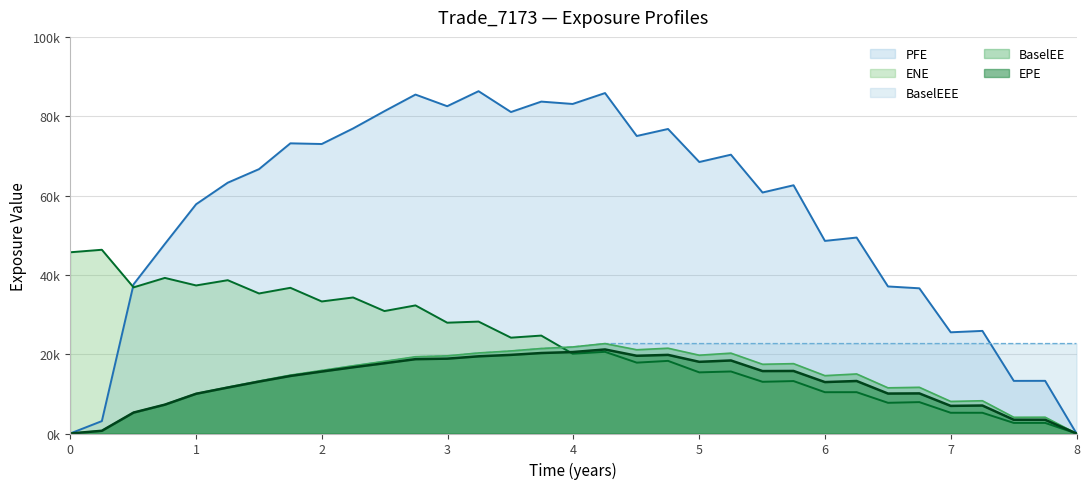

Which series has the widest spread of values?

PFE